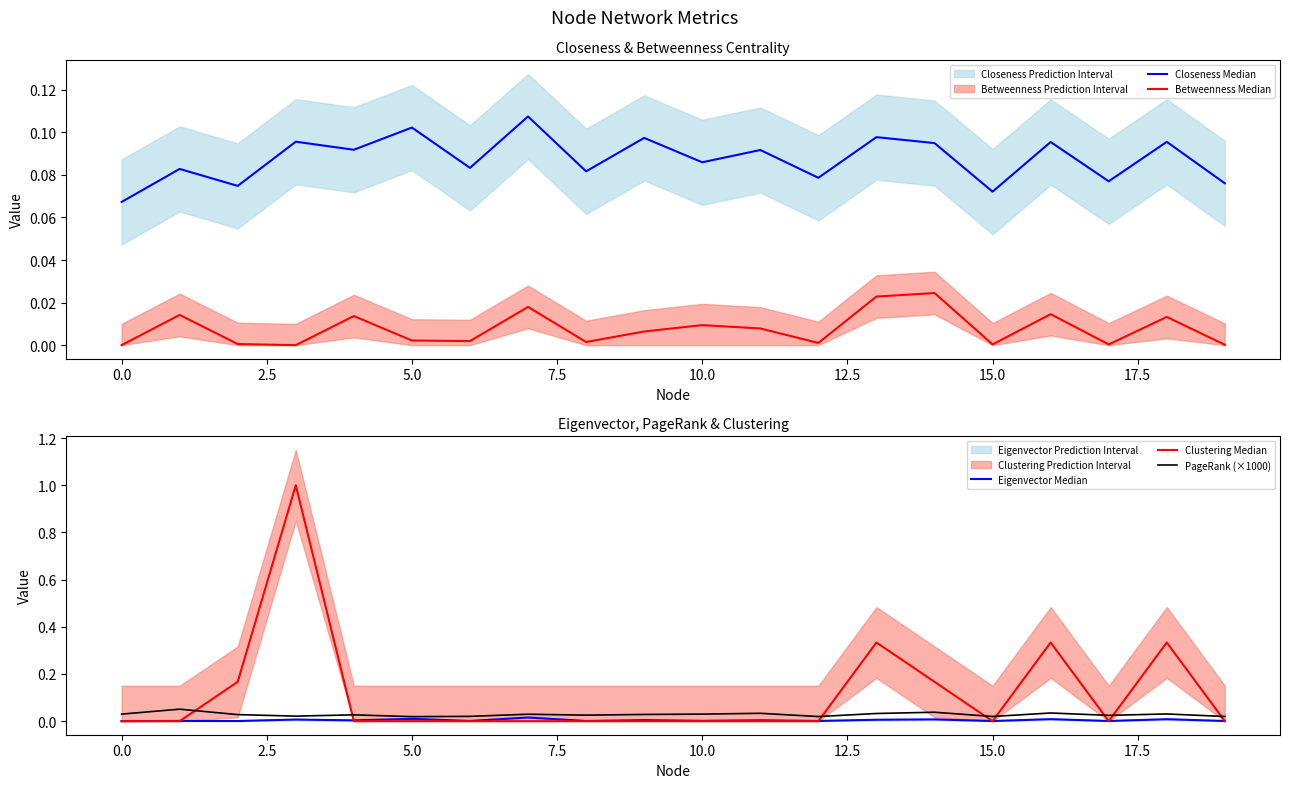

Reading left to right, list all the values displayed in this chart.

Closeness Median: 0.1	0.1	0.1	0.1	0.1	0.1	0.1	0.1	0.1	0.1	0.1	0.1	0.1	0.1	0.1	0.1	0.1	0.1	0.1	0.1
Betweenness Median: 0.0	0.0	0.0	0.0	0.0	0.0	0.0	0.0	0.0	0.0	0.0	0.0	0.0	0.0	0.0	0.0	0.0	0.0	0.0	0.0
Eigenvector Median: 0.0	0.0	0.0	0.0	0.0	0.0	0.0	0.0	0.0	0.0	0.0	0.0	0.0	0.0	0.0	0.0	0.0	0.0	0.0	0.0
Clustering Median: 0.0	0.0	0.2	1.0	0.0	0.0	0.0	0.0	0.0	0.0	0.0	0.0	0.0	0.3	0.2	0.0	0.3	0.0	0.3	0.0
PageRank (×1000): 0.0	0.1	0.0	0.0	0.0	0.0	0.0	0.0	0.0	0.0	0.0	0.0	0.0	0.0	0.0	0.0	0.0	0.0	0.0	0.0